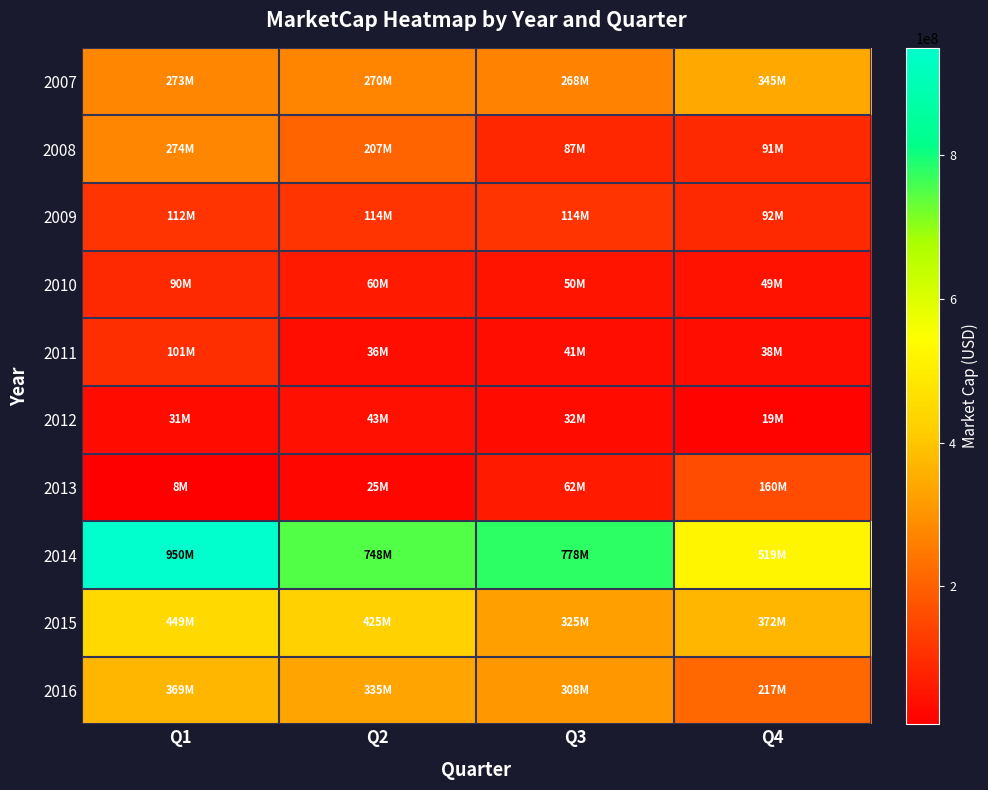

At which category is the sum across all series the highest?

Q1